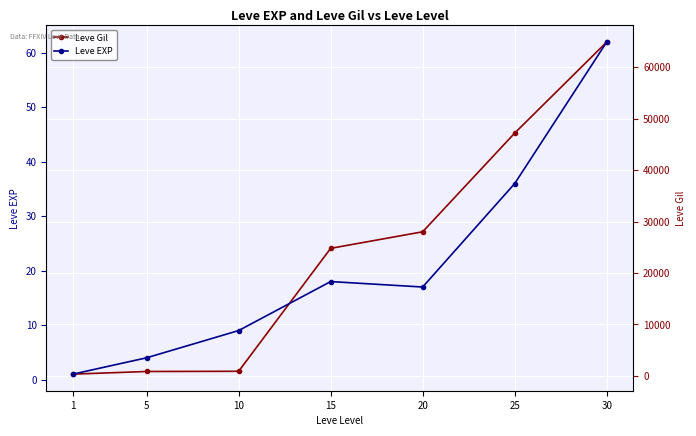

Is it true that Leve Gil equals 93359 at 30?

False